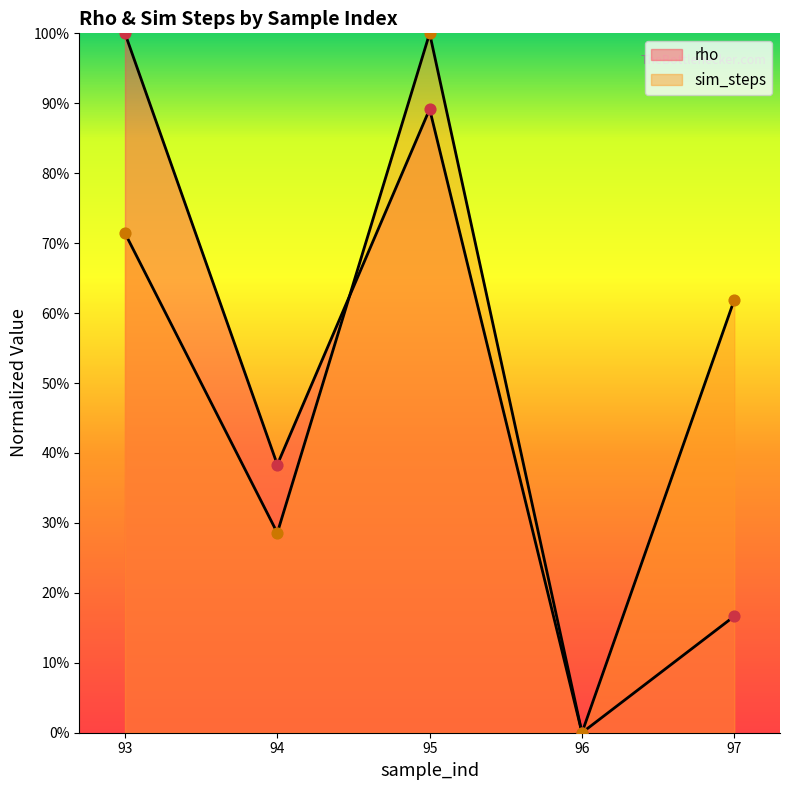

Which series has the largest total across all categories?

sim_steps